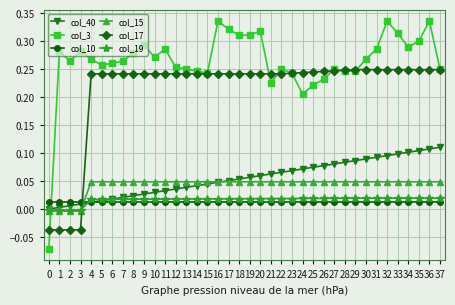

Which series has the widest spread of values?

col_3